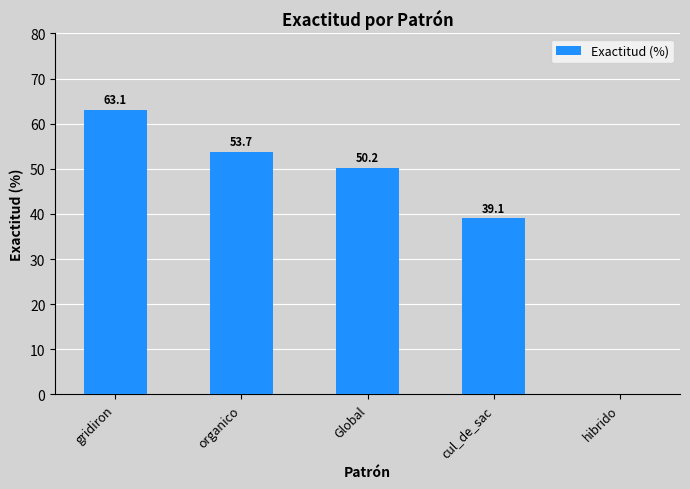

What is the difference between the values at organico and hibrido?

53.7